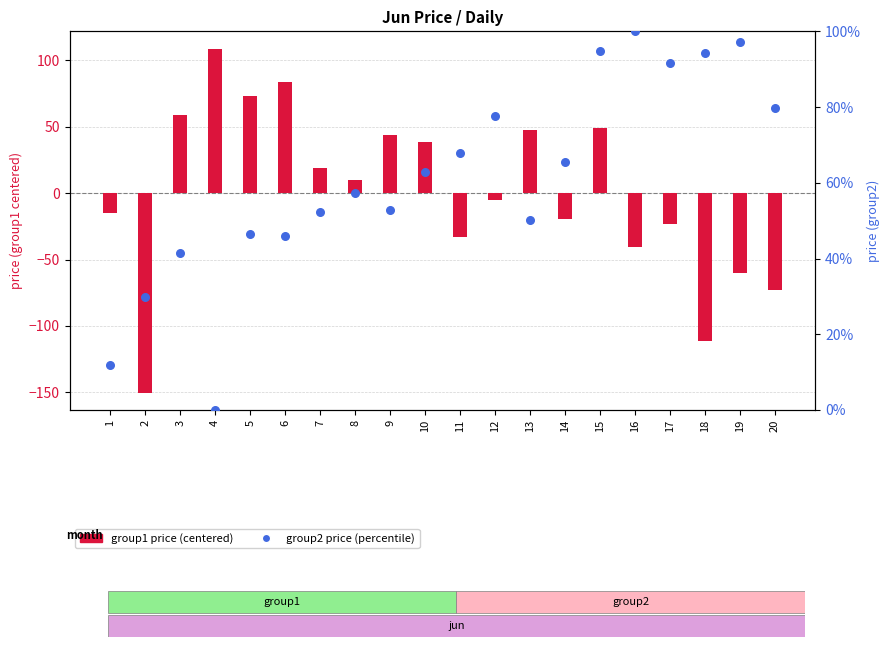

At how many categories does at least one series exceed -49?

20